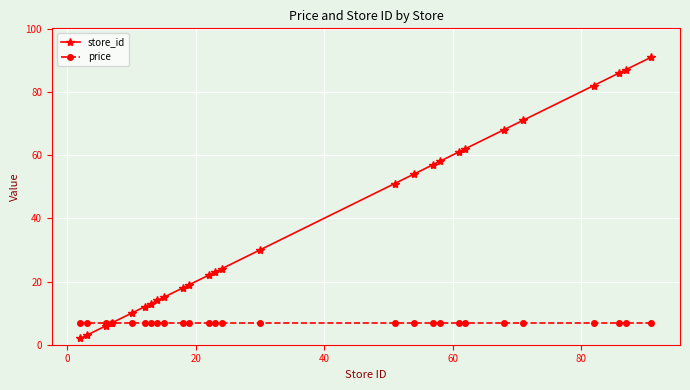

Rank the series by their average value, from lowest to highest.

price, store_id